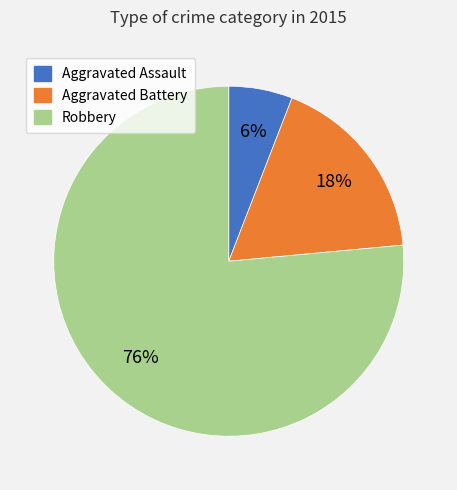

Which has a higher value, Aggravated Battery or Robbery?

Robbery